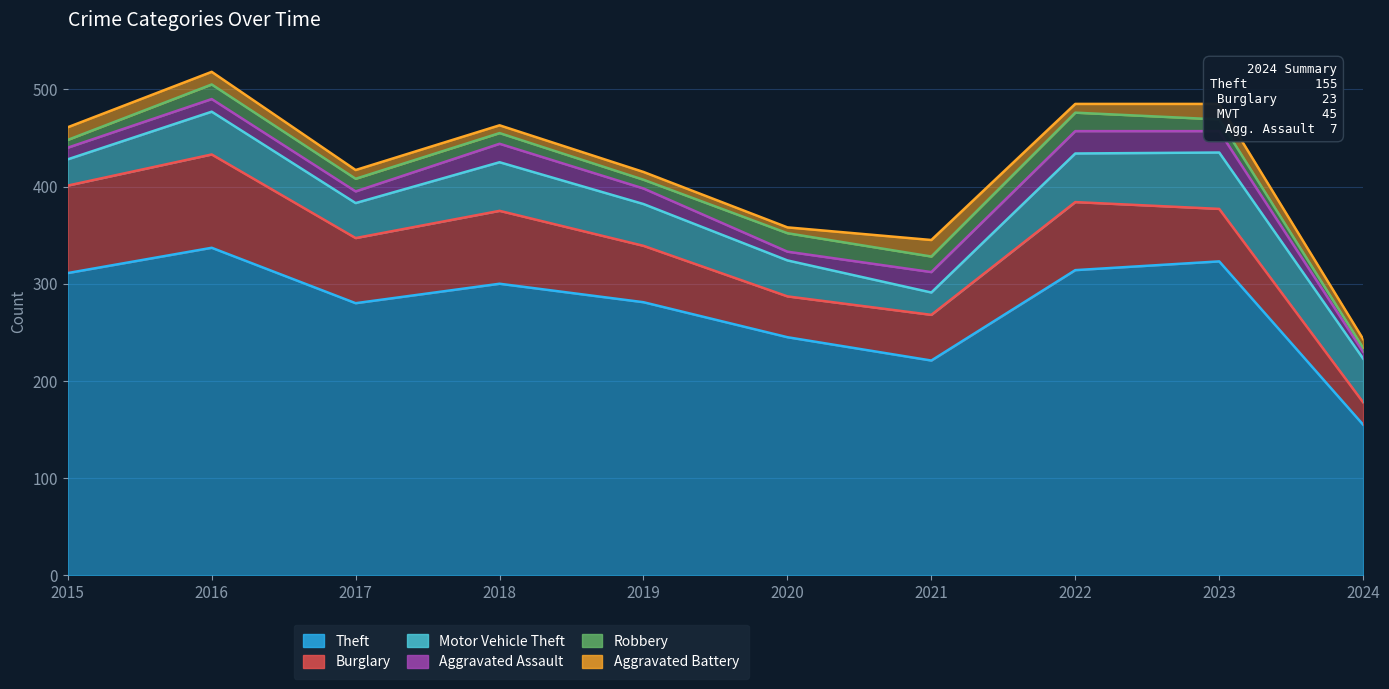

Reading left to right, transcribe all the data shown in this chart.

Theft: 311	337	280	300	281	245	221	314	323	155
Burglary: 90	96	67	75	58	42	47	70	54	23
Motor Vehicle Theft: 27	44	36	50	43	37	23	50	58	45
Aggravated Assault: 12	13	12	19	16	9	21	23	22	7
Robbery: 8	15	13	11	9	19	16	19	12	4
Aggravated Battery: 13	13	9	8	8	6	17	9	16	9